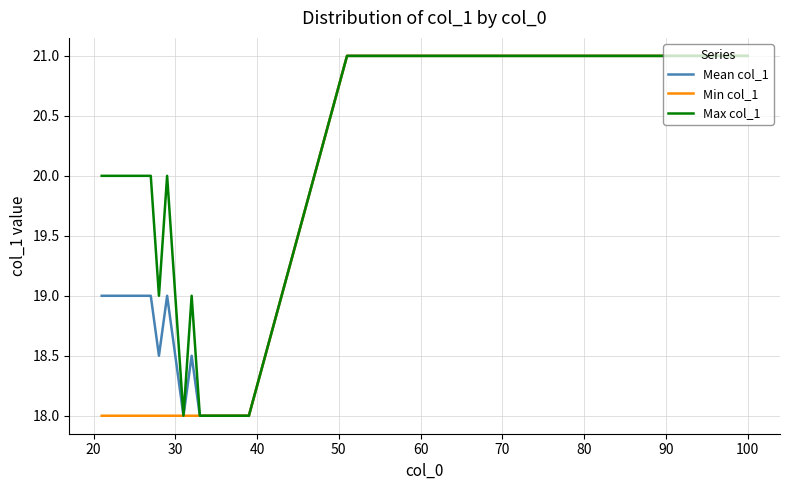

Rank the series by their average value, from lowest to highest.

Min col_1, Mean col_1, Max col_1